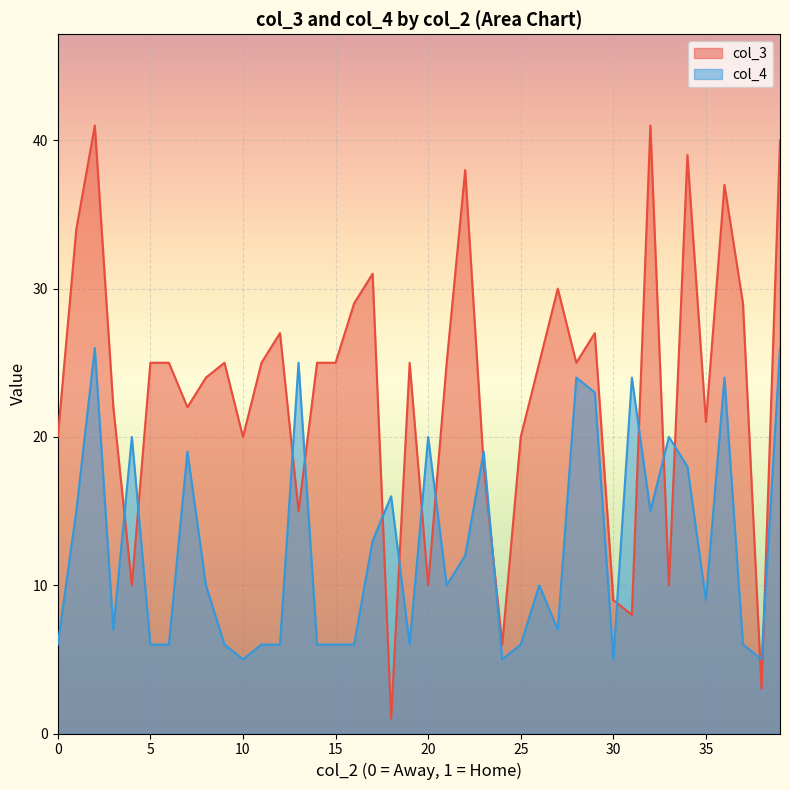

Is the value of col_3 at 30 greater than the value of col_4 at 2?

No